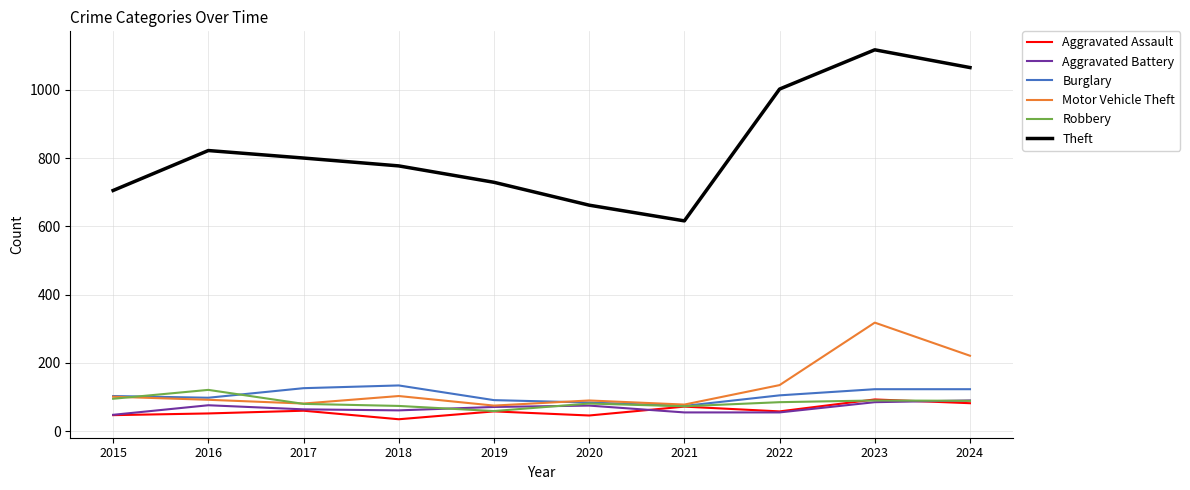

What are all the series names shown in the legend?

Aggravated Assault, Aggravated Battery, Burglary, Motor Vehicle Theft, Robbery, Theft